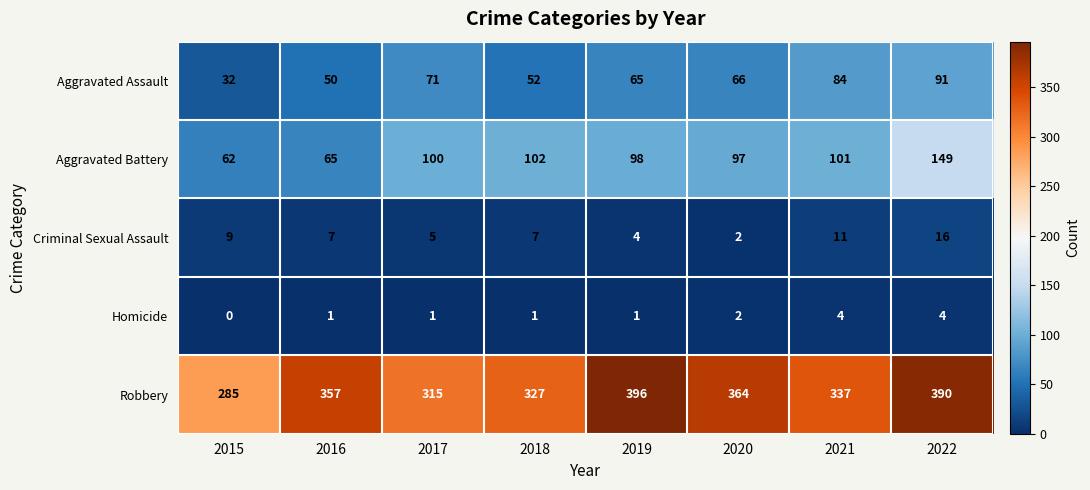

What is the greatest value displayed?

396